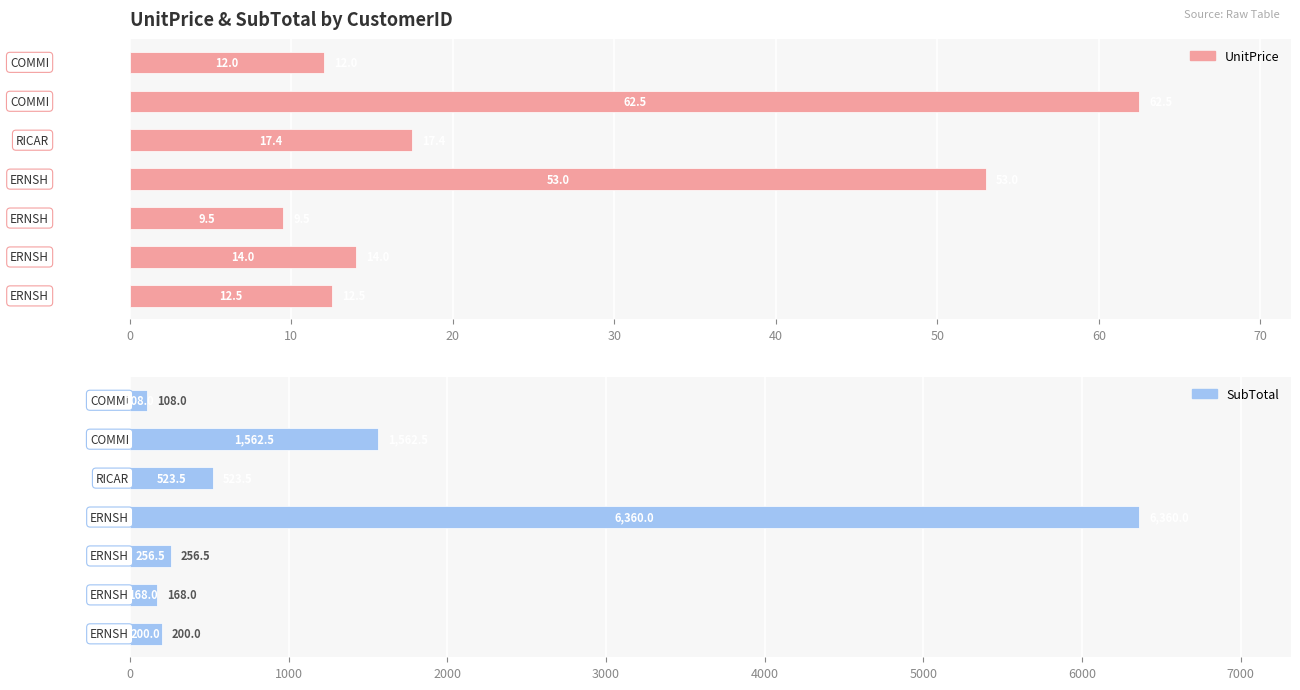

True or false: SubTotal has a value of 72.4 at 20.

False